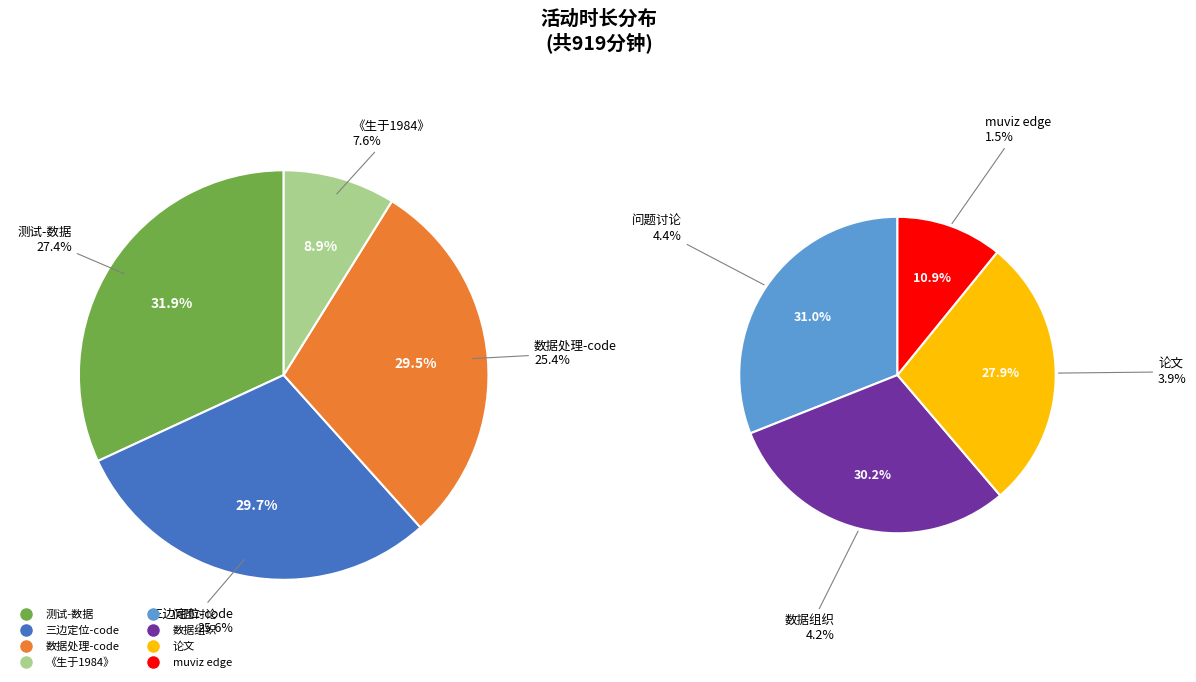

Between 测试-数据 and 论文, which is larger?

测试-数据